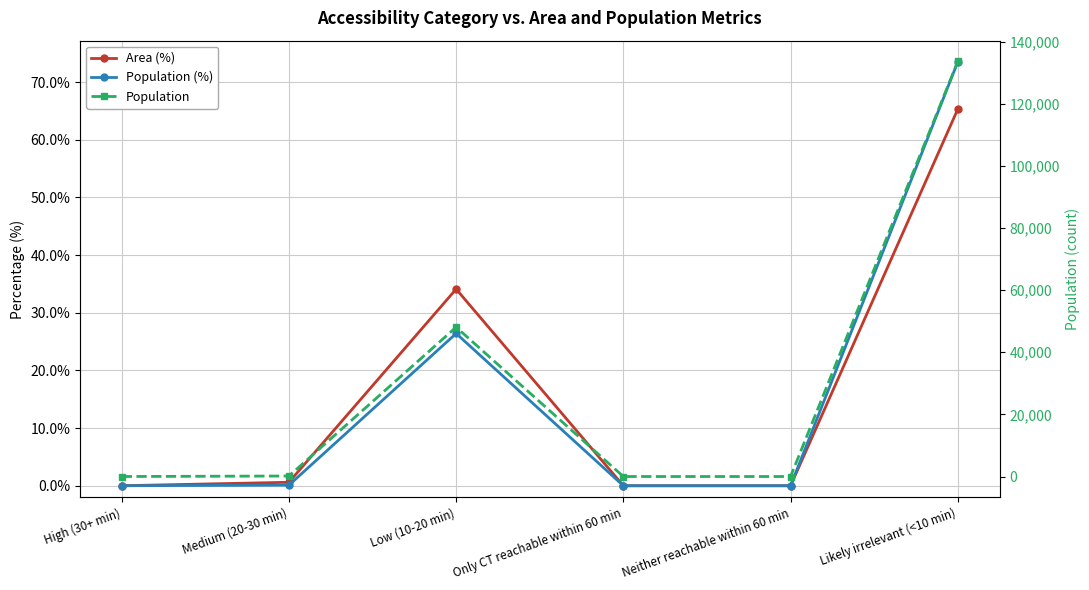

True or false: Area (%) and Population (%) intersect in this chart.

False